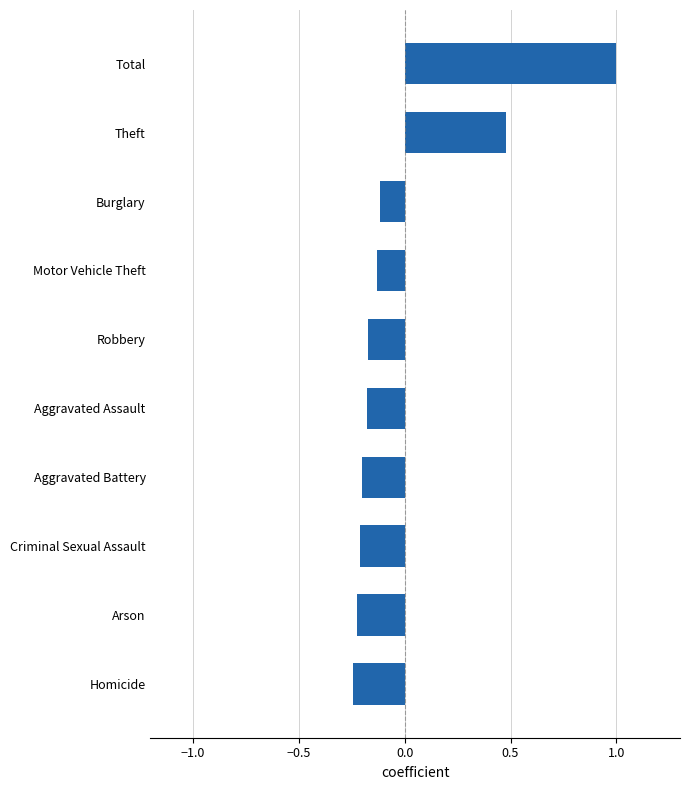

Are the bars horizontal?

Yes